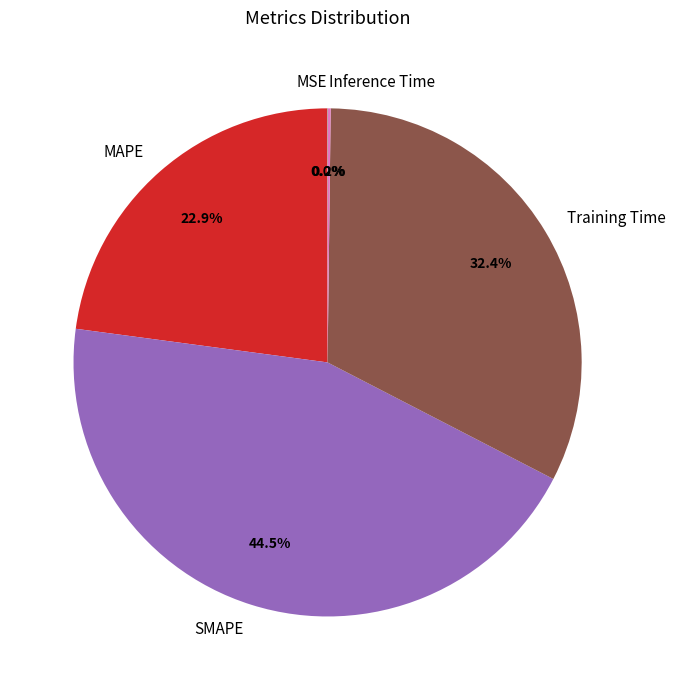

What portion of the pie excludes MAPE?

77.1%